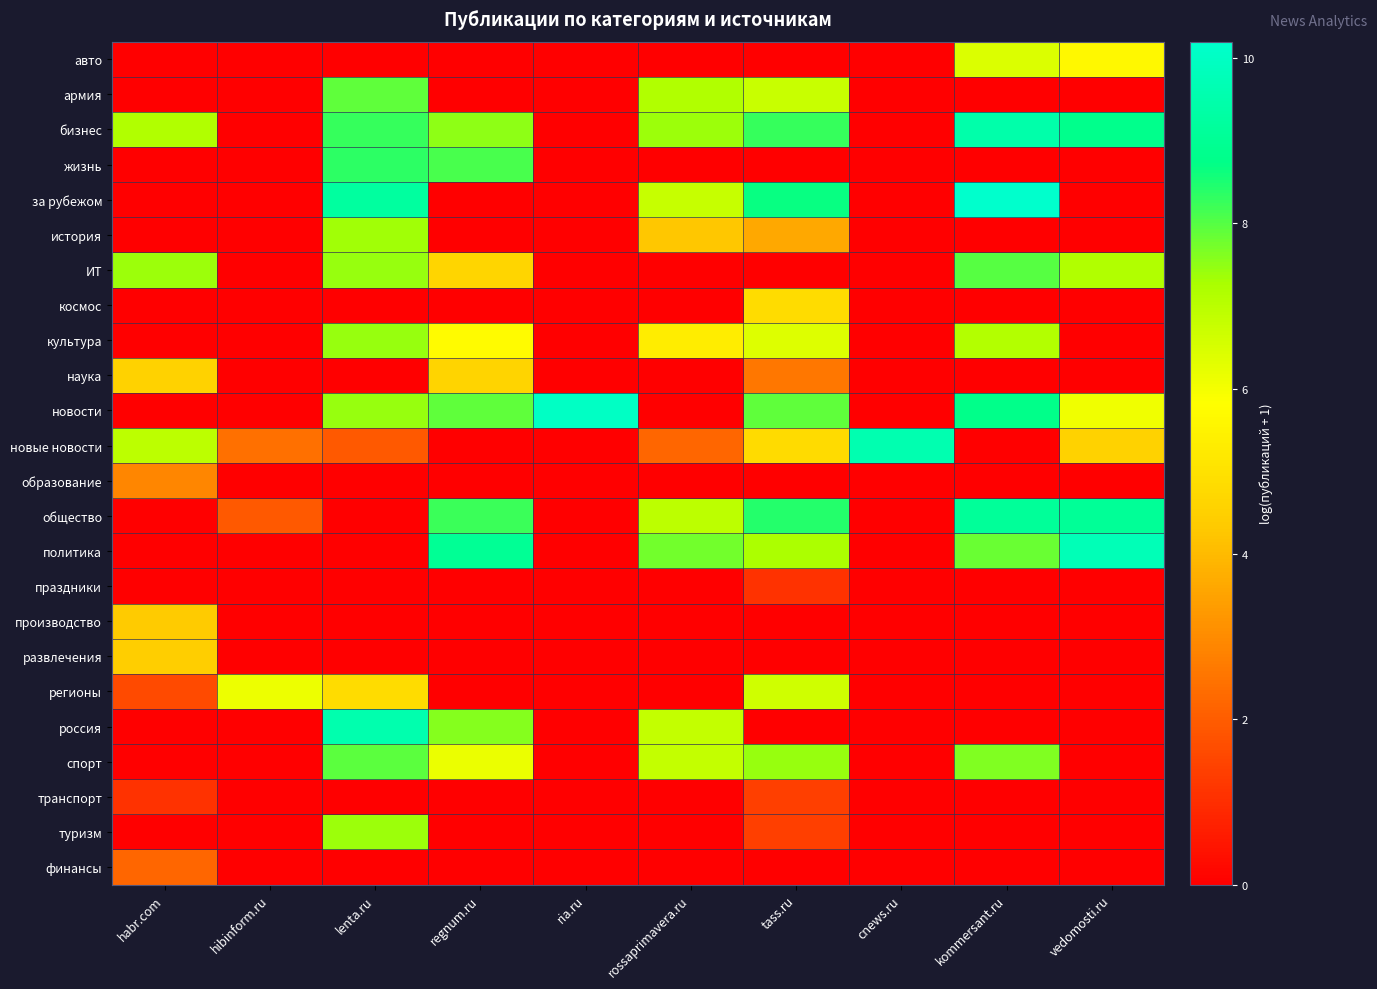

Reading left to right, list all the values displayed in this chart.

авто: habr.com=0.0	hibinform.ru=0.0	lenta.ru=0.0	regnum.ru=0.0	ria.ru=0.0	rossaprimavera.ru=0.0	tass.ru=0.0	cnews.ru=0.0	kommersant.ru=6.4	vedomosti.ru=5.6
армия: habr.com=0.0	hibinform.ru=0.0	lenta.ru=7.9	regnum.ru=0.0	ria.ru=0.0	rossaprimavera.ru=7.2	tass.ru=6.8	cnews.ru=0.0	kommersant.ru=0.0	vedomosti.ru=0.0
бизнес: habr.com=7.2	hibinform.ru=0.0	lenta.ru=8.2	regnum.ru=7.5	ria.ru=0.0	rossaprimavera.ru=7.4	tass.ru=8.3	cnews.ru=0.0	kommersant.ru=9.5	vedomosti.ru=8.8
жизнь: habr.com=0.0	hibinform.ru=0.0	lenta.ru=8.3	regnum.ru=8.1	ria.ru=0.0	rossaprimavera.ru=0.0	tass.ru=0.0	cnews.ru=0.0	kommersant.ru=0.0	vedomosti.ru=0.0
за рубежом: habr.com=0.0	hibinform.ru=0.0	lenta.ru=9.2	regnum.ru=0.0	ria.ru=0.0	rossaprimavera.ru=6.8	tass.ru=8.7	cnews.ru=0.0	kommersant.ru=10.2	vedomosti.ru=0.0
история: habr.com=0.0	hibinform.ru=0.0	lenta.ru=7.4	regnum.ru=0.0	ria.ru=0.0	rossaprimavera.ru=4.3	tass.ru=3.6	cnews.ru=0.0	kommersant.ru=0.0	vedomosti.ru=0.0
ИТ: habr.com=7.4	hibinform.ru=0.0	lenta.ru=7.4	regnum.ru=4.6	ria.ru=0.0	rossaprimavera.ru=0.0	tass.ru=0.0	cnews.ru=0.0	kommersant.ru=8.0	vedomosti.ru=7.1
космос: habr.com=0.0	hibinform.ru=0.0	lenta.ru=0.0	regnum.ru=0.0	ria.ru=0.0	rossaprimavera.ru=0.0	tass.ru=4.8	cnews.ru=0.0	kommersant.ru=0.0	vedomosti.ru=0.0
культура: habr.com=0.0	hibinform.ru=0.0	lenta.ru=7.4	regnum.ru=5.7	ria.ru=0.0	rossaprimavera.ru=5.3	tass.ru=6.4	cnews.ru=0.0	kommersant.ru=7.1	vedomosti.ru=0.0
наука: habr.com=4.5	hibinform.ru=0.0	lenta.ru=0.0	regnum.ru=4.6	ria.ru=0.0	rossaprimavera.ru=0.0	tass.ru=2.6	cnews.ru=0.0	kommersant.ru=0.0	vedomosti.ru=0.0
новости: habr.com=0.0	hibinform.ru=0.0	lenta.ru=7.4	regnum.ru=7.9	ria.ru=10.0	rossaprimavera.ru=0.0	tass.ru=7.9	cnews.ru=0.0	kommersant.ru=8.8	vedomosti.ru=6.1
новые новости: habr.com=6.9	hibinform.ru=2.4	lenta.ru=1.9	regnum.ru=0.0	ria.ru=0.0	rossaprimavera.ru=2.2	tass.ru=4.8	cnews.ru=9.6	kommersant.ru=0.0	vedomosti.ru=4.5
образование: habr.com=2.9	hibinform.ru=0.0	lenta.ru=0.0	regnum.ru=0.0	ria.ru=0.0	rossaprimavera.ru=0.0	tass.ru=0.0	cnews.ru=0.0	kommersant.ru=0.0	vedomosti.ru=0.0
общество: habr.com=0.0	hibinform.ru=1.9	lenta.ru=0.0	regnum.ru=8.2	ria.ru=0.0	rossaprimavera.ru=6.9	tass.ru=8.4	cnews.ru=0.0	kommersant.ru=9.1	vedomosti.ru=9.1
политика: habr.com=0.0	hibinform.ru=0.0	lenta.ru=0.0	regnum.ru=9.0	ria.ru=0.0	rossaprimavera.ru=7.8	tass.ru=7.2	cnews.ru=0.0	kommersant.ru=7.8	vedomosti.ru=9.8
праздники: habr.com=0.0	hibinform.ru=0.0	lenta.ru=0.0	regnum.ru=0.0	ria.ru=0.0	rossaprimavera.ru=0.0	tass.ru=1.1	cnews.ru=0.0	kommersant.ru=0.0	vedomosti.ru=0.0
производство: habr.com=4.3	hibinform.ru=0.0	lenta.ru=0.0	regnum.ru=0.0	ria.ru=0.0	rossaprimavera.ru=0.0	tass.ru=0.0	cnews.ru=0.0	kommersant.ru=0.0	vedomosti.ru=0.0
развлечения: habr.com=4.4	hibinform.ru=0.0	lenta.ru=0.0	regnum.ru=0.0	ria.ru=0.0	rossaprimavera.ru=0.0	tass.ru=0.0	cnews.ru=0.0	kommersant.ru=0.0	vedomosti.ru=0.0
регионы: habr.com=1.6	hibinform.ru=6.1	lenta.ru=4.8	regnum.ru=0.0	ria.ru=0.0	rossaprimavera.ru=0.0	tass.ru=6.6	cnews.ru=0.0	kommersant.ru=0.0	vedomosti.ru=0.0
россия: habr.com=0.0	hibinform.ru=0.0	lenta.ru=9.6	regnum.ru=7.6	ria.ru=0.0	rossaprimavera.ru=6.8	tass.ru=0.0	cnews.ru=0.0	kommersant.ru=0.0	vedomosti.ru=0.0
спорт: habr.com=0.0	hibinform.ru=0.0	lenta.ru=7.9	regnum.ru=6.2	ria.ru=0.0	rossaprimavera.ru=6.8	tass.ru=7.4	cnews.ru=0.0	kommersant.ru=7.6	vedomosti.ru=0.0
транспорт: habr.com=1.1	hibinform.ru=0.0	lenta.ru=0.0	regnum.ru=0.0	ria.ru=0.0	rossaprimavera.ru=0.0	tass.ru=1.4	cnews.ru=0.0	kommersant.ru=0.0	vedomosti.ru=0.0
туризм: habr.com=0.0	hibinform.ru=0.0	lenta.ru=7.4	regnum.ru=0.0	ria.ru=0.0	rossaprimavera.ru=0.0	tass.ru=1.4	cnews.ru=0.0	kommersant.ru=0.0	vedomosti.ru=0.0
финансы: habr.com=2.2	hibinform.ru=0.0	lenta.ru=0.0	regnum.ru=0.0	ria.ru=0.0	rossaprimavera.ru=0.0	tass.ru=0.0	cnews.ru=0.0	kommersant.ru=0.0	vedomosti.ru=0.0